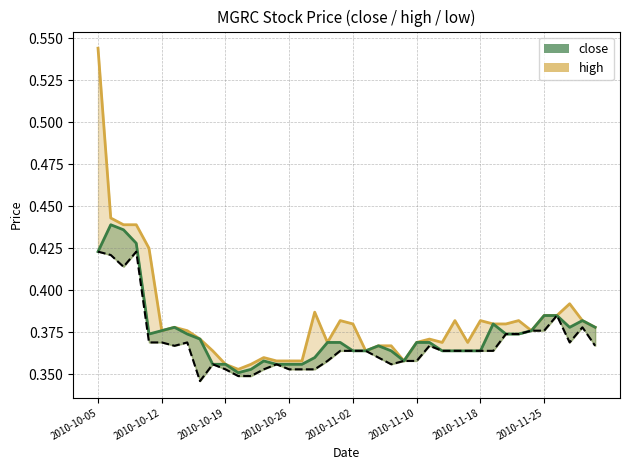

Between 19 and 26, which series saw the biggest shift?

high_line